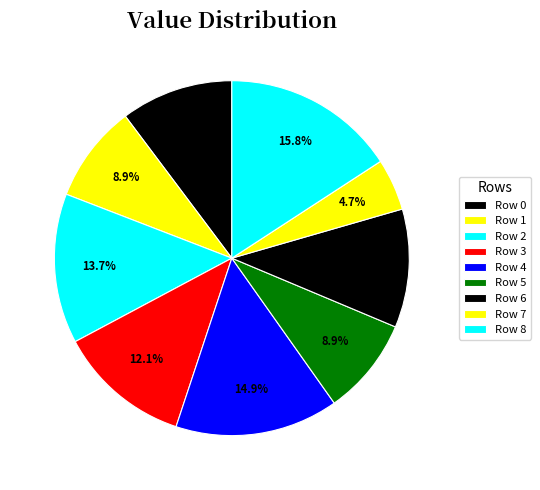

How many segments does this pie chart have?

9